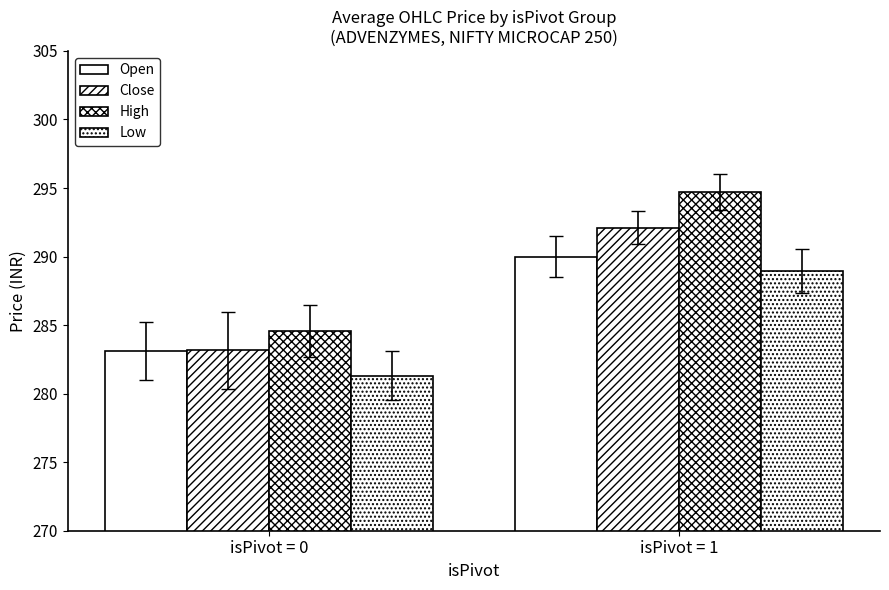

How many bars are there in each group?

4